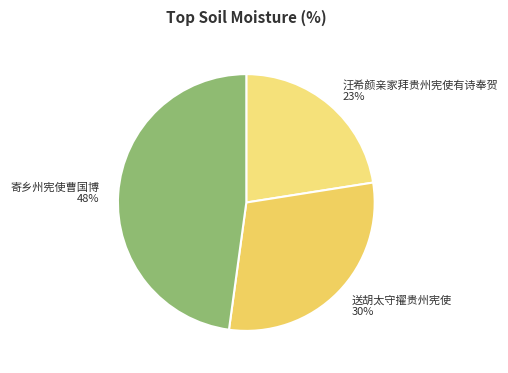

To the nearest percent, what percentage of the pie is 汪希颜亲家拜贵州宪使有诗奉贺?

23%